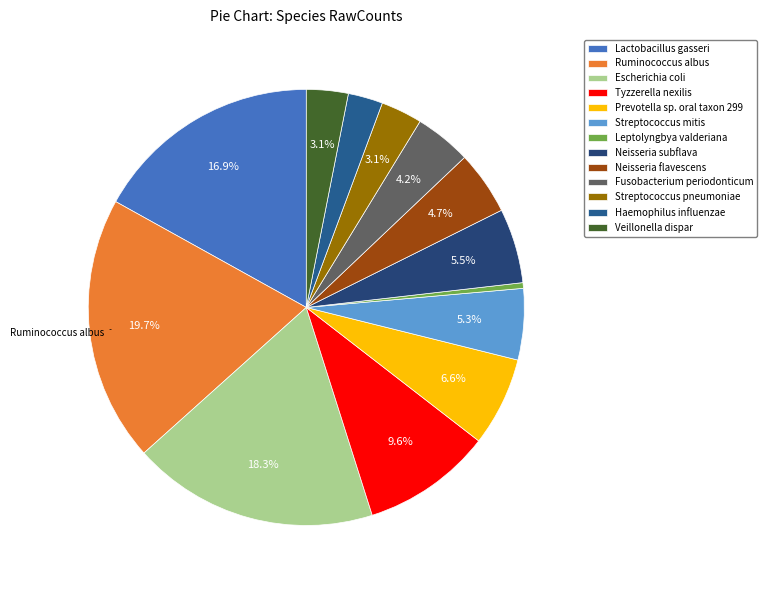

How many segments does this pie chart have?

13